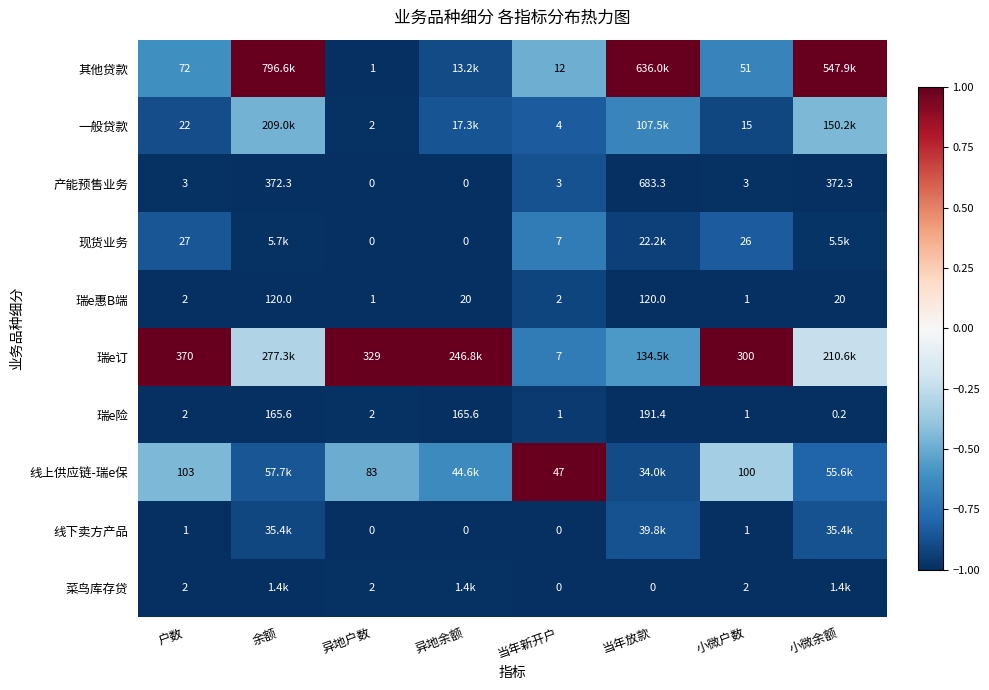

At how many categories does at least one series exceed 0?

8